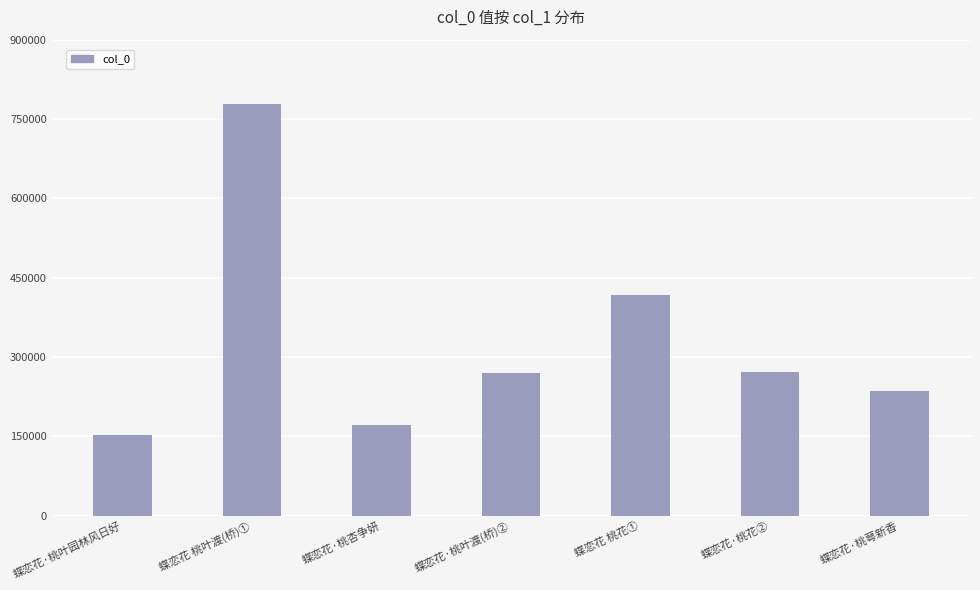

What value does the data have at 蝶恋花·桃叶渡(桥)②, to the nearest 10?

270860